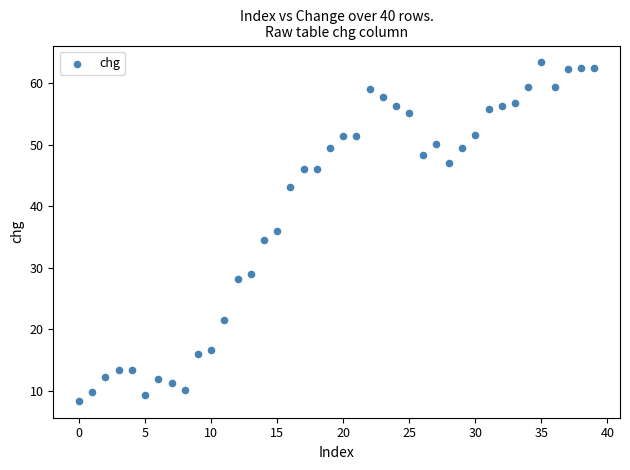

What is the range of Y values (max minus min)?

55.0